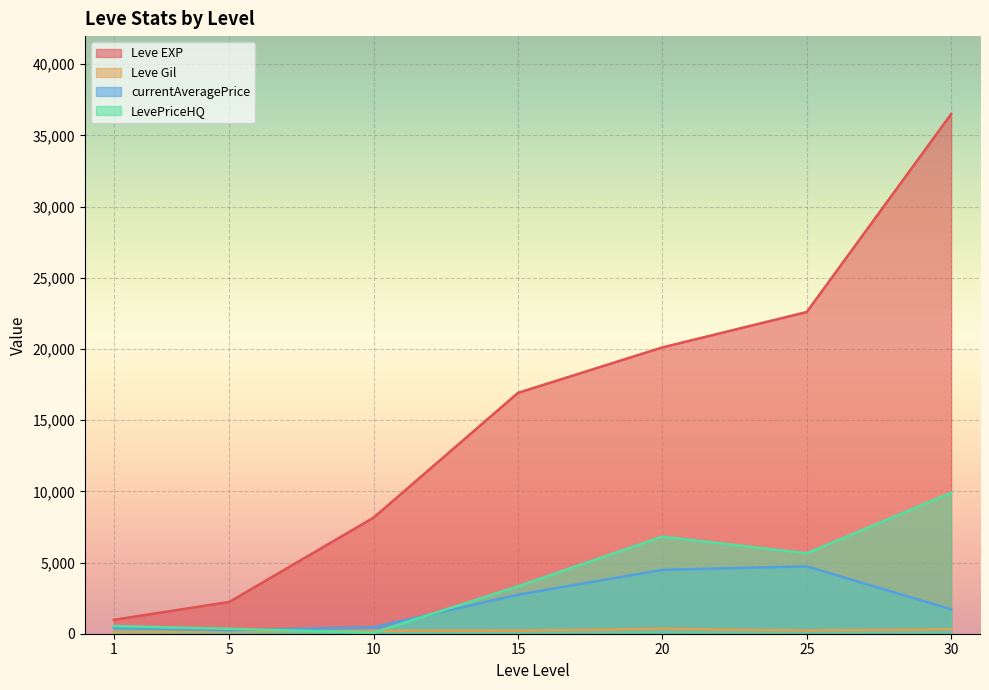

Is it true that Leve Gil equals 284 at 10?

True